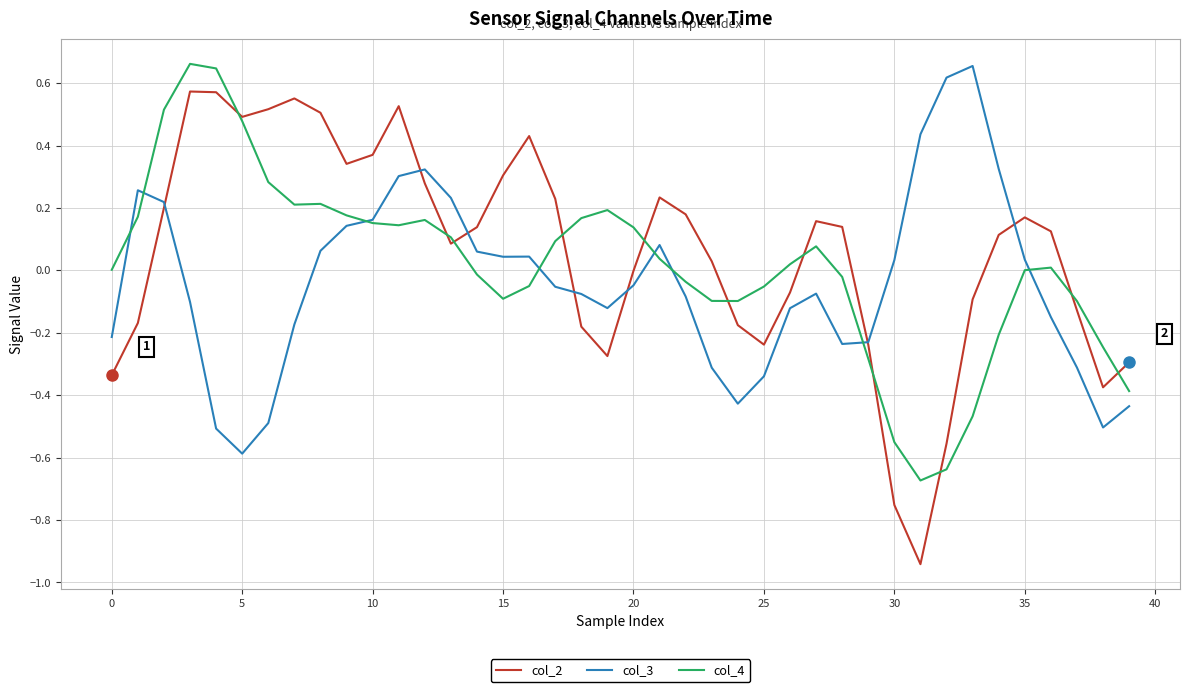

Which series has the largest range (max minus min)?

col_2